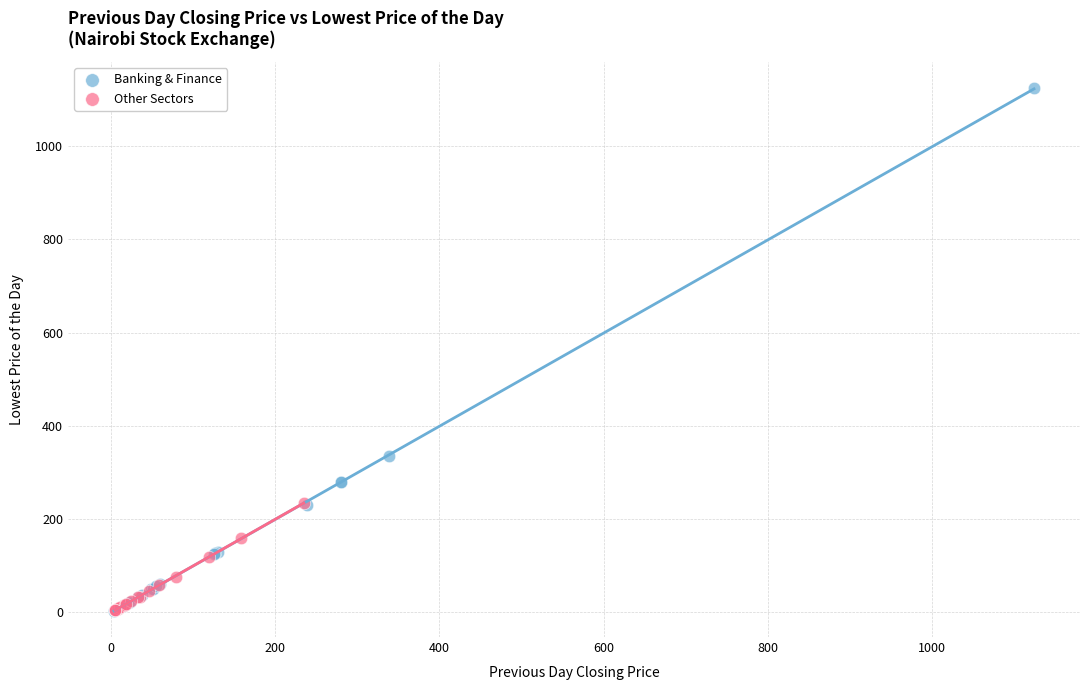

Which series reaches the maximum Y coordinate?

Banking & Finance